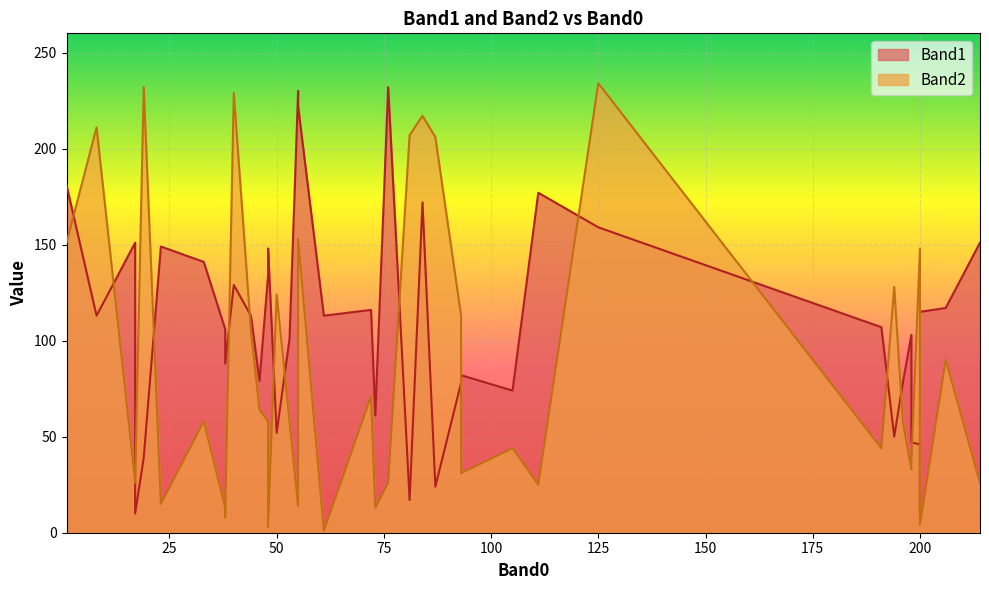

True or false: Band1 has more than 1 interior local peaks.

True